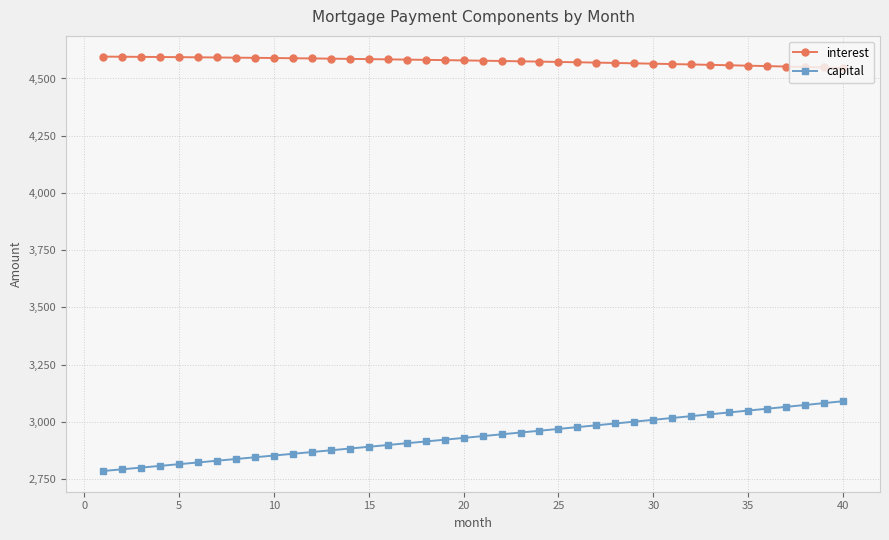

List the series in order of their peak value, highest first.

interest, capital